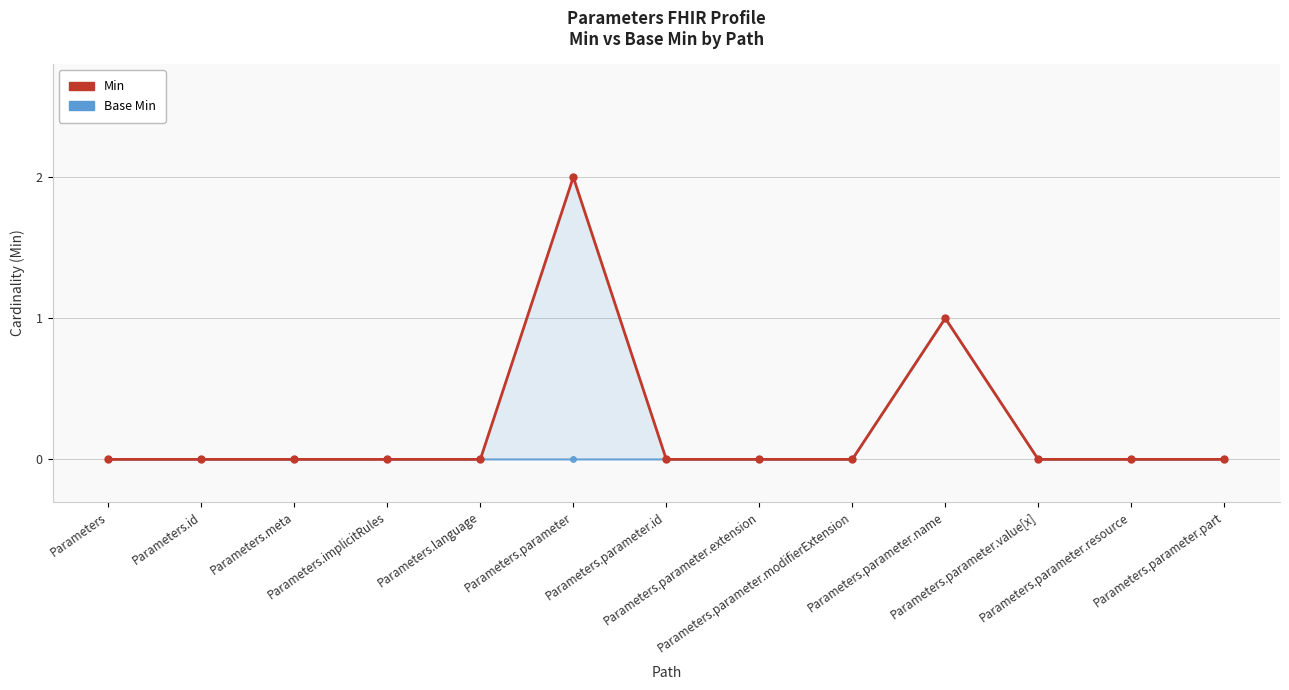

Reading left to right, list all the values displayed in this chart.

Min: Parameters=0	Parameters.id=0	Parameters.meta=0	Parameters.implicitRules=0	Parameters.language=0	Parameters.parameter=2	Parameters.parameter.id=0	Parameters.parameter.extension=0	Parameters.parameter.modifierExtension=0	Parameters.parameter.name=1	Parameters.parameter.value[x]=0	Parameters.parameter.resource=0	Parameters.parameter.part=0
Base Min: Parameters=0	Parameters.id=0	Parameters.meta=0	Parameters.implicitRules=0	Parameters.language=0	Parameters.parameter=0	Parameters.parameter.id=0	Parameters.parameter.extension=0	Parameters.parameter.modifierExtension=0	Parameters.parameter.name=1	Parameters.parameter.value[x]=0	Parameters.parameter.resource=0	Parameters.parameter.part=0